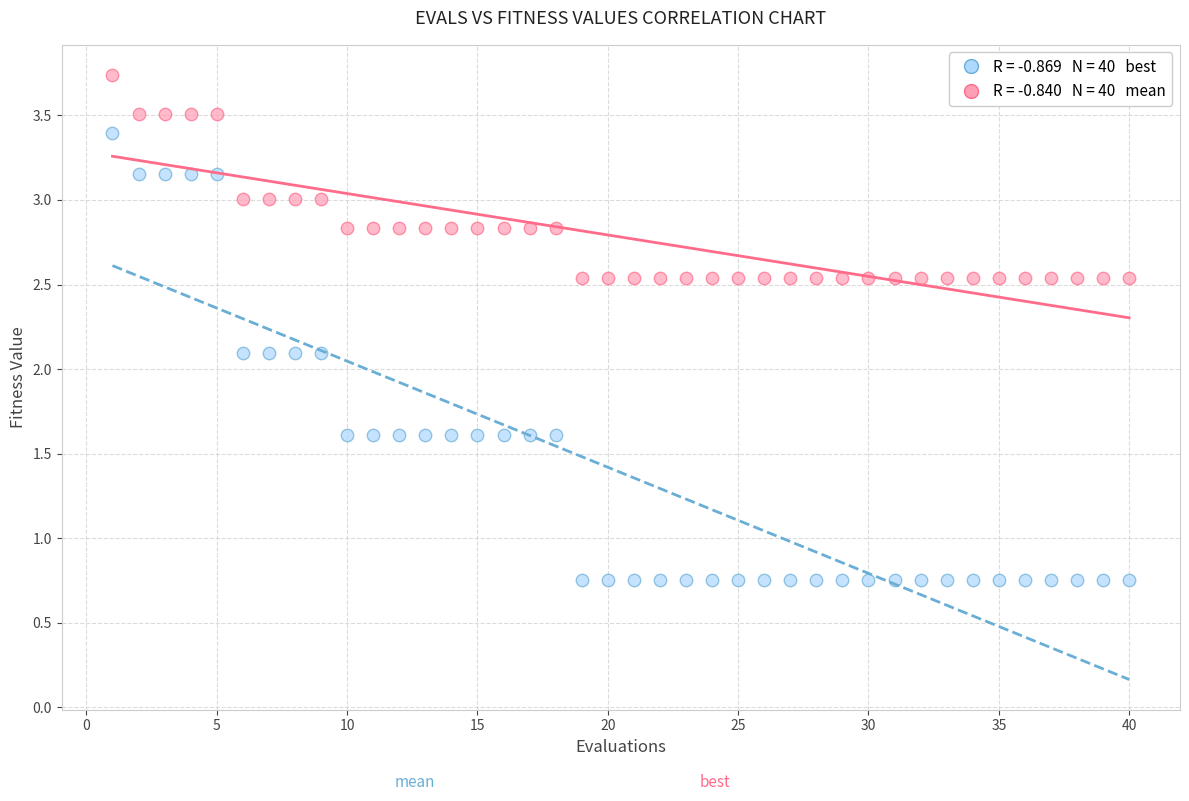

Across all data points, what is the range of Y values (max minus min)?

3.0